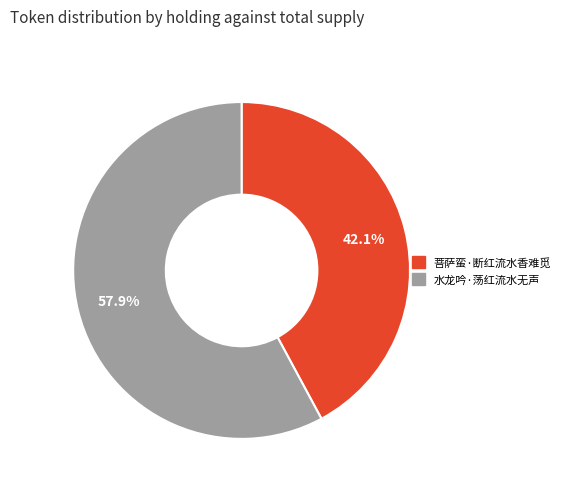

Which slice is the smallest?

菩萨蛮·断红流水香难觅